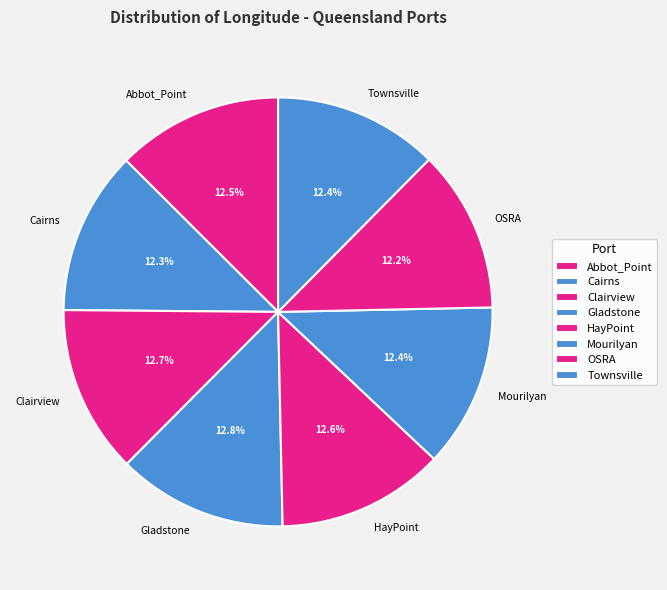

True or false: OSRA accounts for 12% of the total.

True